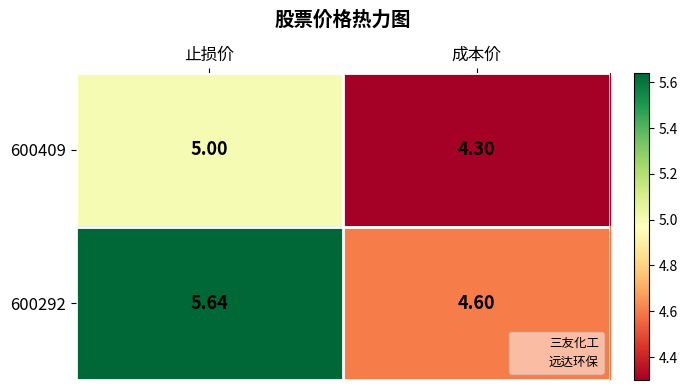

Which category has the highest value across all series?

止损价